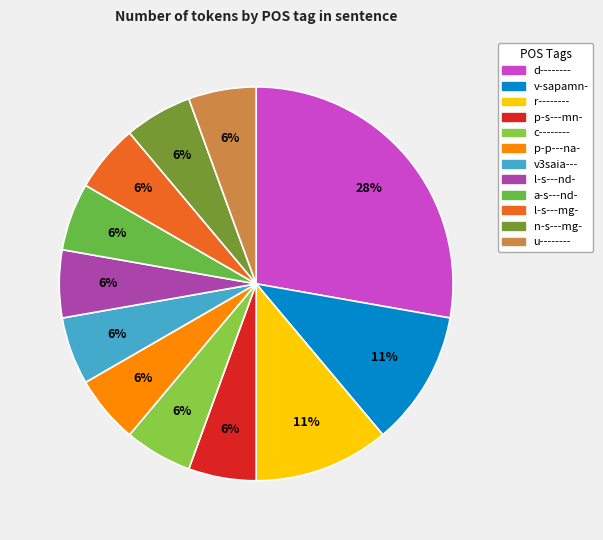

How many slices are in this pie chart?

12